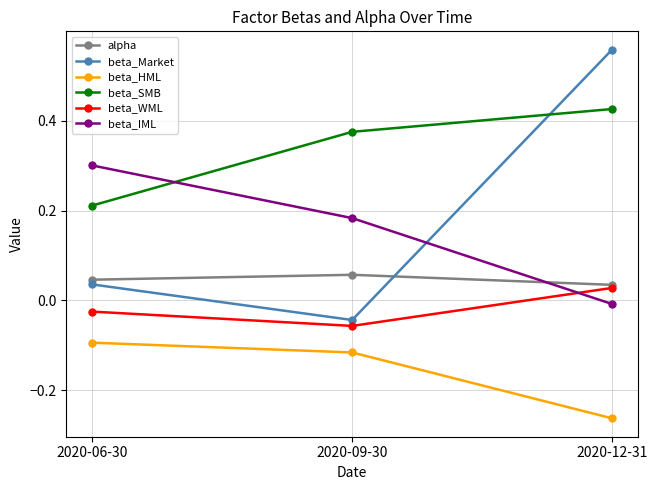

Between 2020-09-30 and 2020-12-31, which series saw the biggest shift?

beta_Market